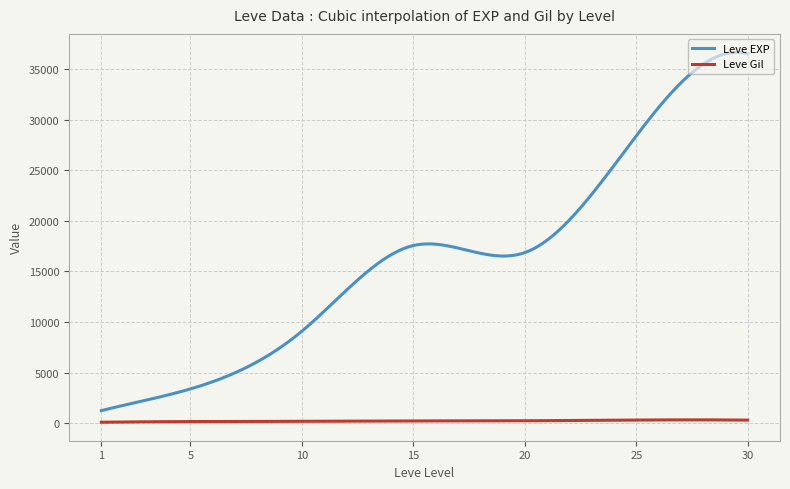

Which series has the largest total across all categories?

Leve EXP